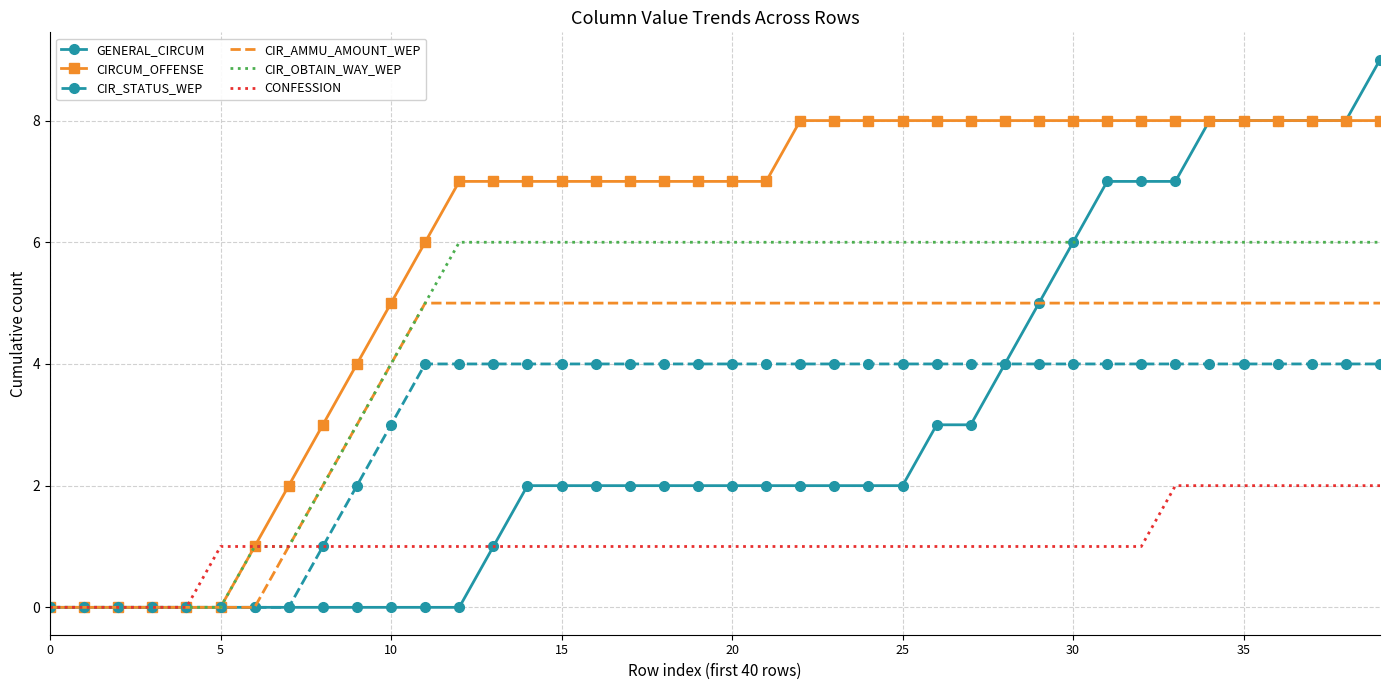

Reading left to right, extract all data points from this chart.

GENERAL_CIRCUM: 0	0	0	0	0	0	0	0	0	0	0	0	0	1	2	2	2	2	2	2	2	2	2	2	2	2	3	3	4	5	6	7	7	7	8	8	8	8	8	9
CIRCUM_OFFENSE: 0	0	0	0	0	0	1	2	3	4	5	6	7	7	7	7	7	7	7	7	7	7	8	8	8	8	8	8	8	8	8	8	8	8	8	8	8	8	8	8
CIR_STATUS_WEP: 0	0	0	0	0	0	0	0	1	2	3	4	4	4	4	4	4	4	4	4	4	4	4	4	4	4	4	4	4	4	4	4	4	4	4	4	4	4	4	4
CIR_AMMU_AMOUNT_WEP: 0	0	0	0	0	0	0	1	2	3	4	5	5	5	5	5	5	5	5	5	5	5	5	5	5	5	5	5	5	5	5	5	5	5	5	5	5	5	5	5
CIR_OBTAIN_WAY_WEP: 0	0	0	0	0	0	1	1	2	3	4	5	6	6	6	6	6	6	6	6	6	6	6	6	6	6	6	6	6	6	6	6	6	6	6	6	6	6	6	6
CONFESSION: 0	0	0	0	0	1	1	1	1	1	1	1	1	1	1	1	1	1	1	1	1	1	1	1	1	1	1	1	1	1	1	1	1	2	2	2	2	2	2	2